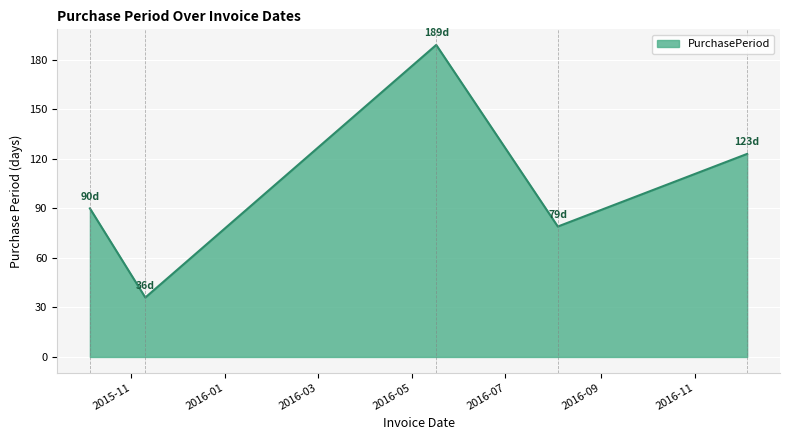

What is the maximum value shown in the chart?

189